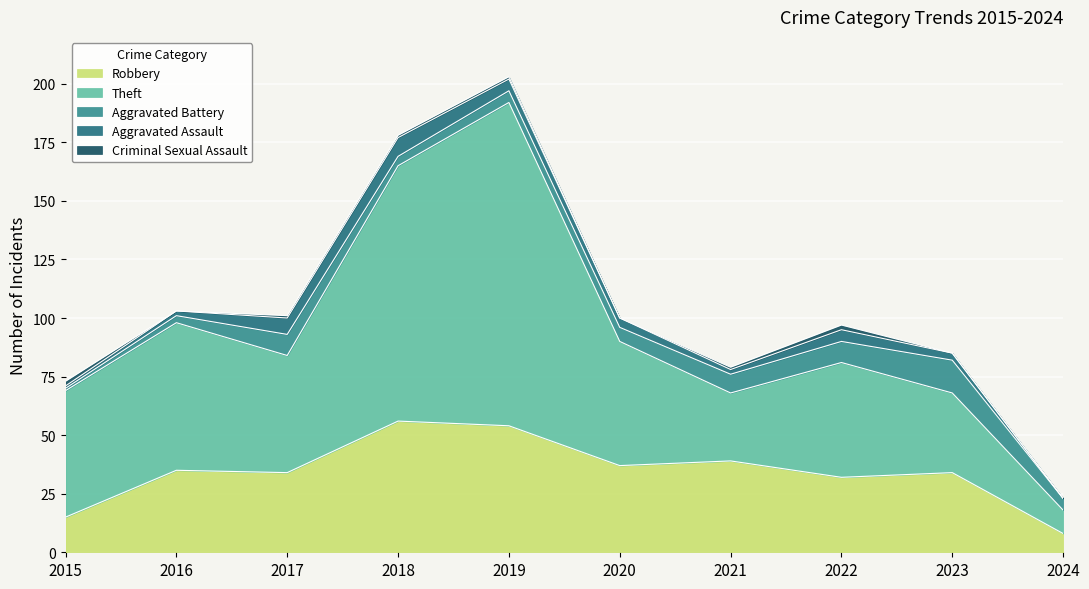

The Aggravated Assault series shows 4 at 2020. True or false?

True